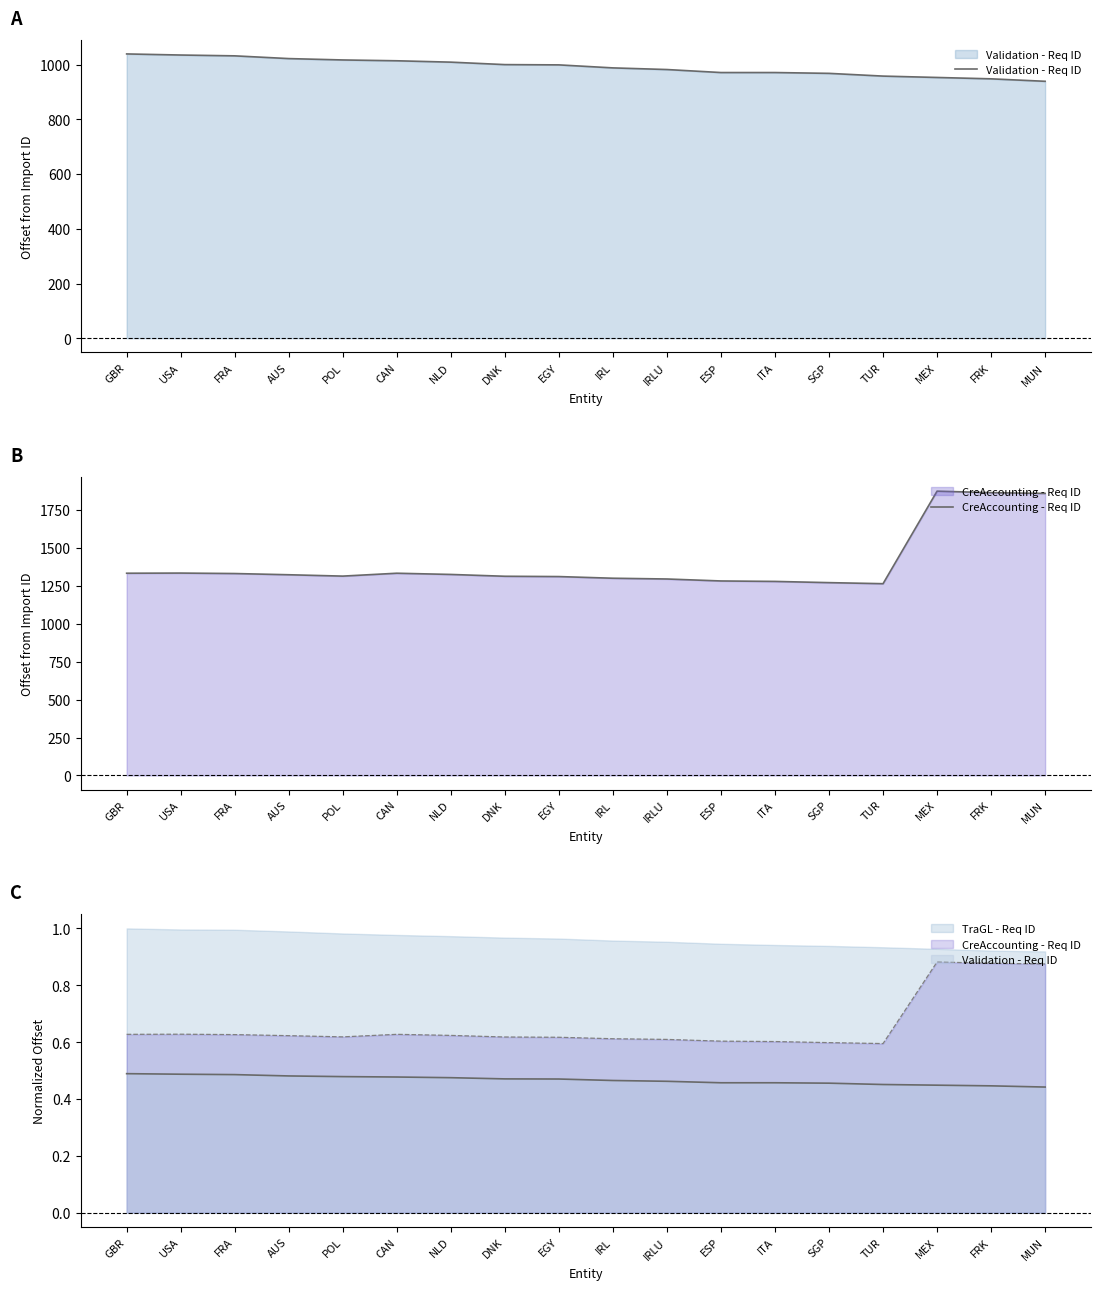

The CreAccounting - Req ID series shows 1314 at POL. True or false?

True